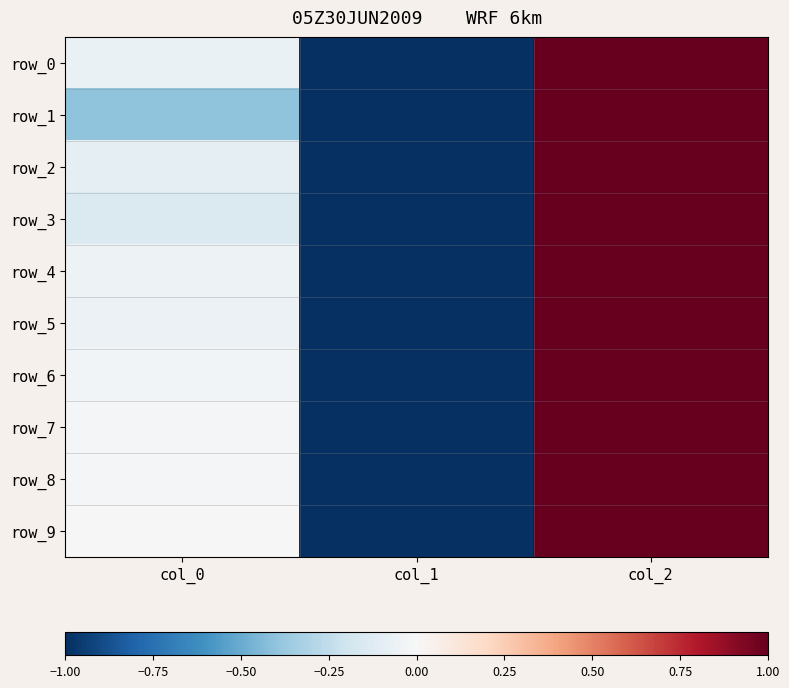

What is the total value across all series at col_2?

10.0